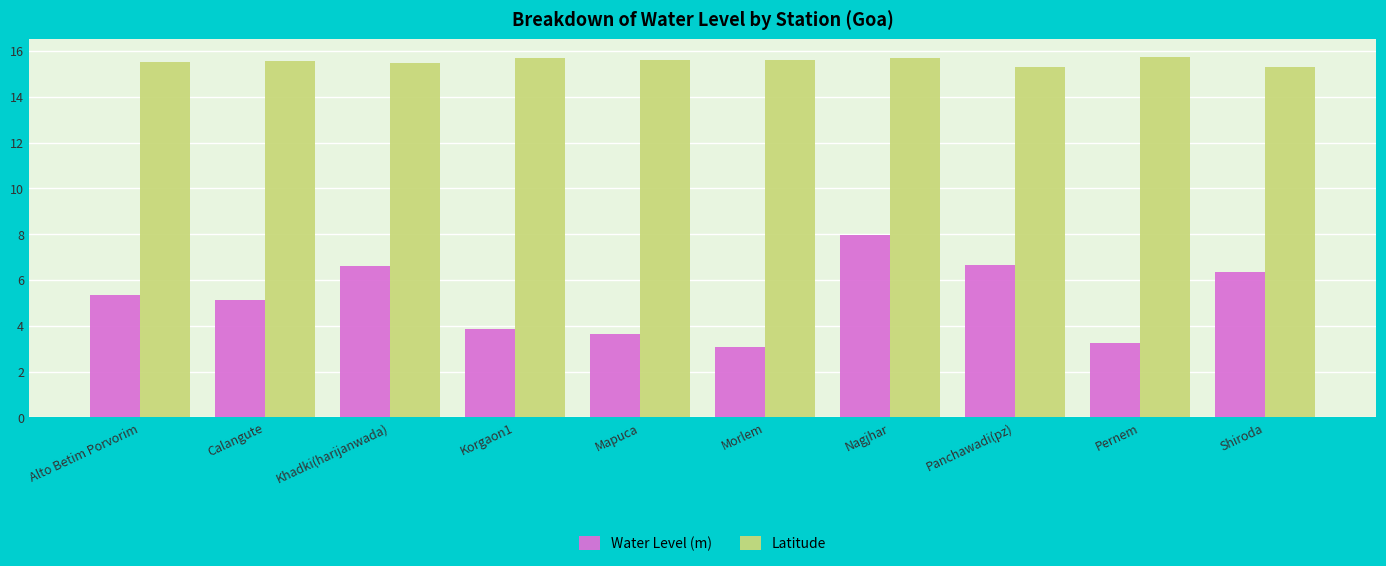

What is the sum of all Latitude values?

155.5